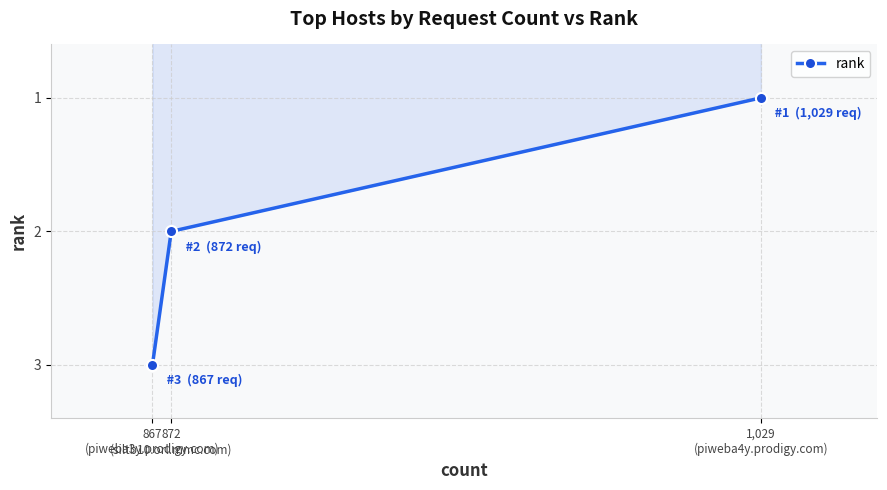

Reading left to right, transcribe all the data shown in this chart.

867
(piweba3y.prodigy.com)=3	872
(siltb10.orl.mmc.com)=2	1,029
(piweba4y.prodigy.com)=1